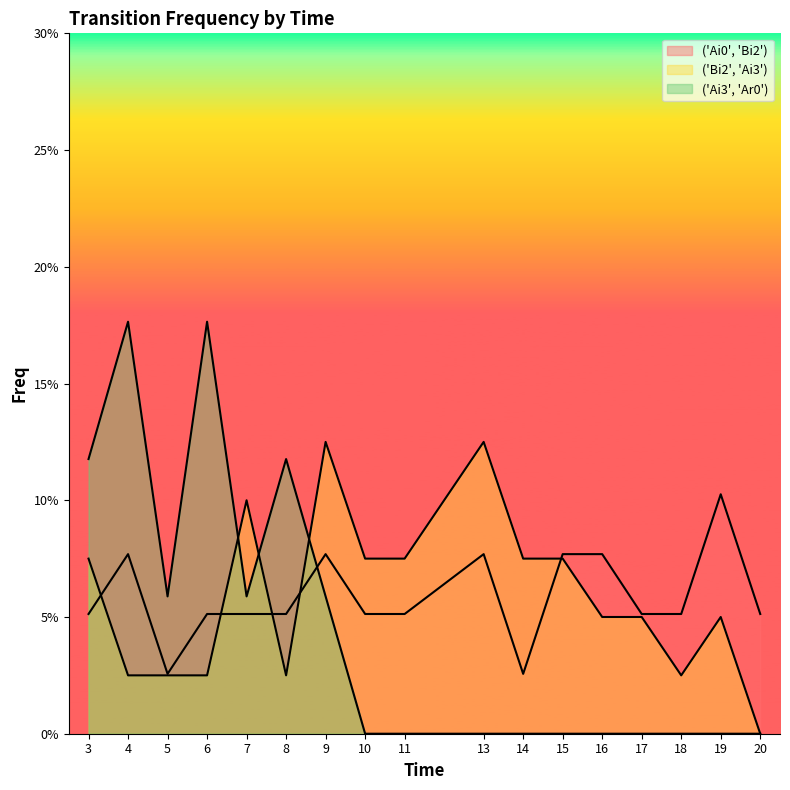

The ('Ai3', 'Ar0') series shows 0.1 at 13. True or false?

False